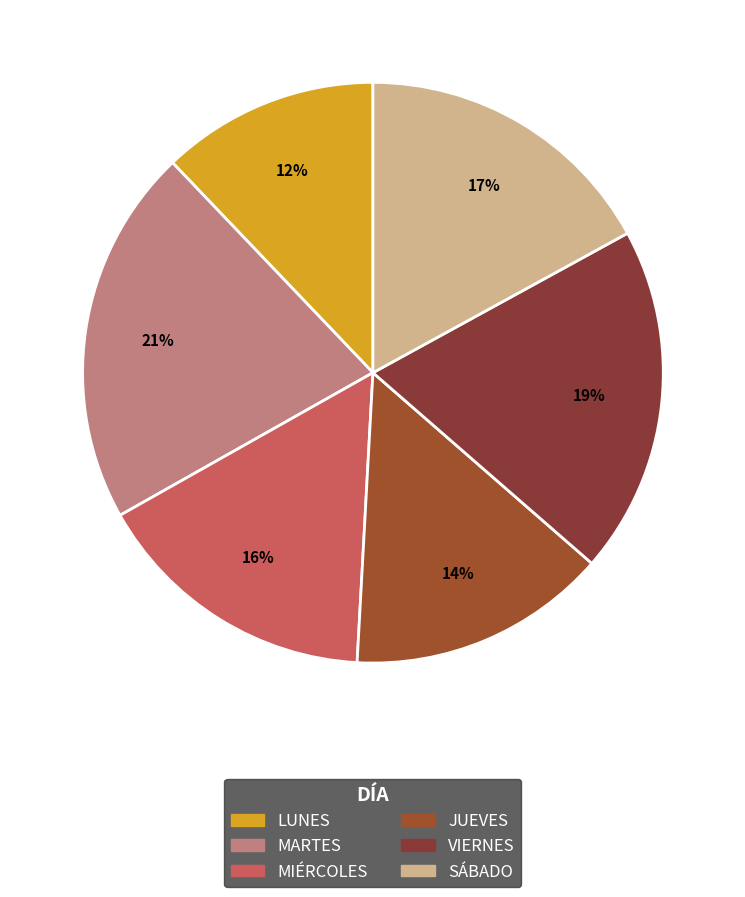

To the nearest percent, what percentage of the pie is MARTES?

21%